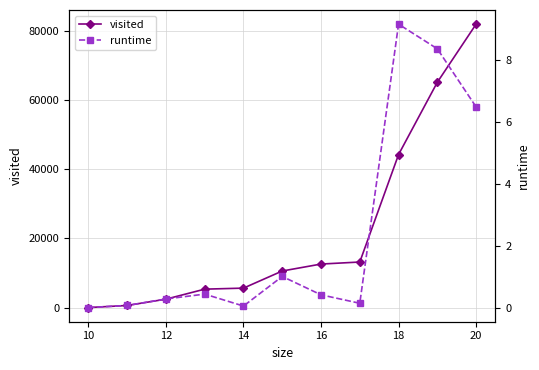

What is the maximum value for visited?

81960